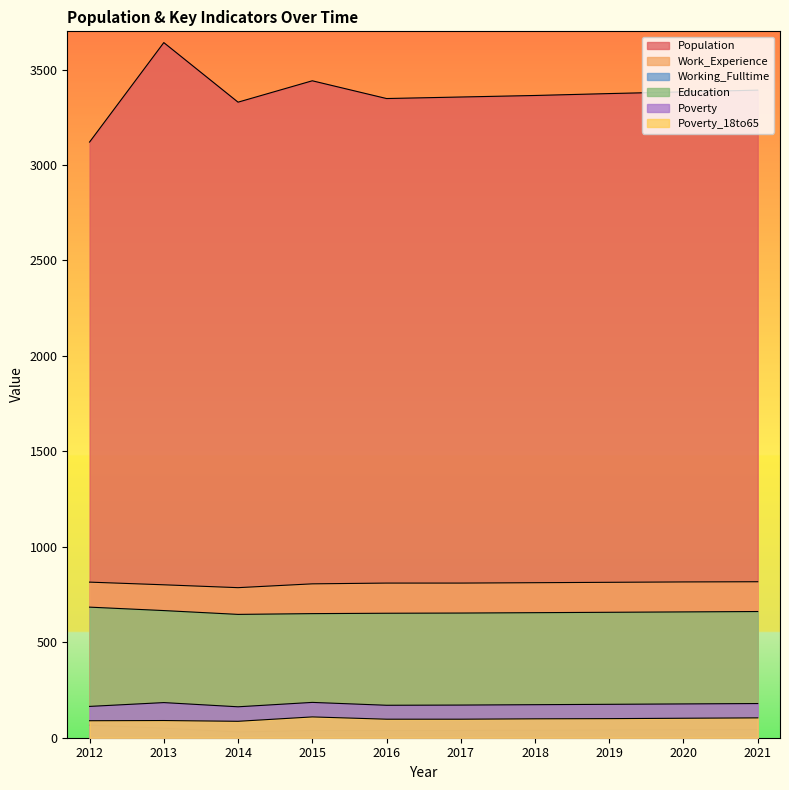

Which label corresponds to the largest value in the chart?

2013